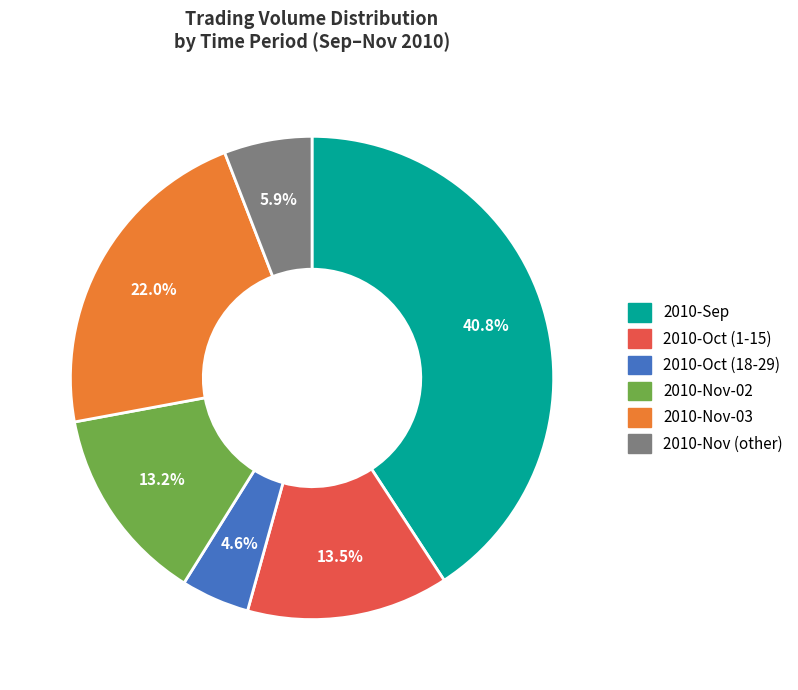

How many slices are in this pie chart?

6